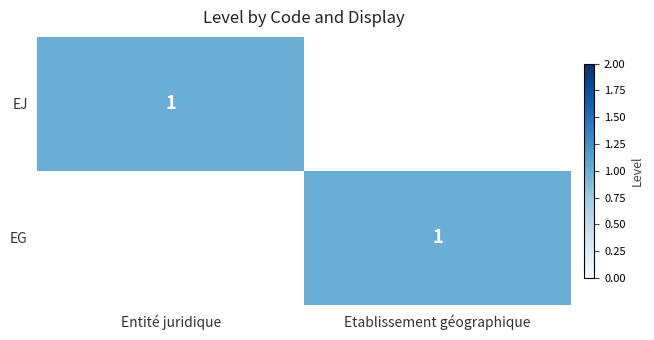

The EJ series shows 2 at Entité juridique. True or false?

False